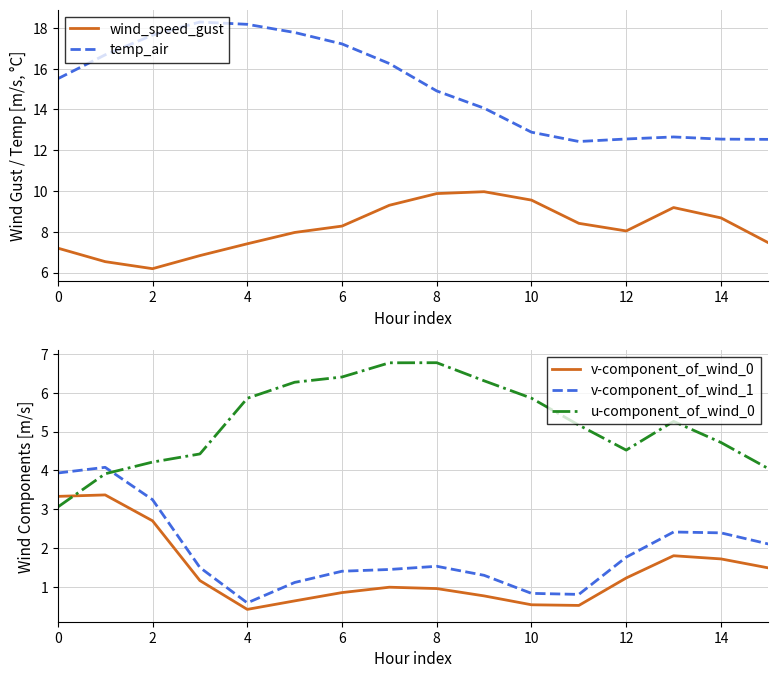

In u-component_of_wind_0, how many points are higher than both neighbors (excluding endpoints)?

2